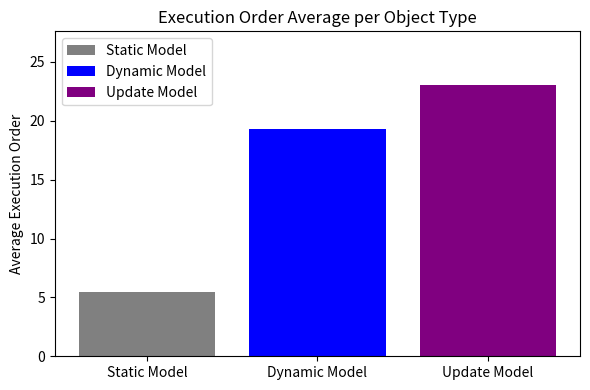

What is the spread (max minus min) of values at Dynamic Model?

17.5